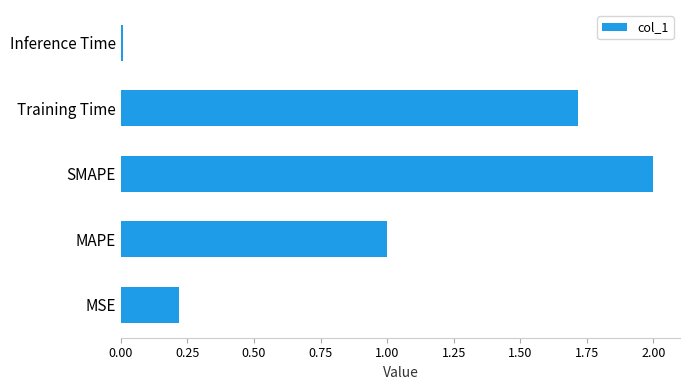

The chart shows a value of 2.0 at SMAPE. True or false?

True